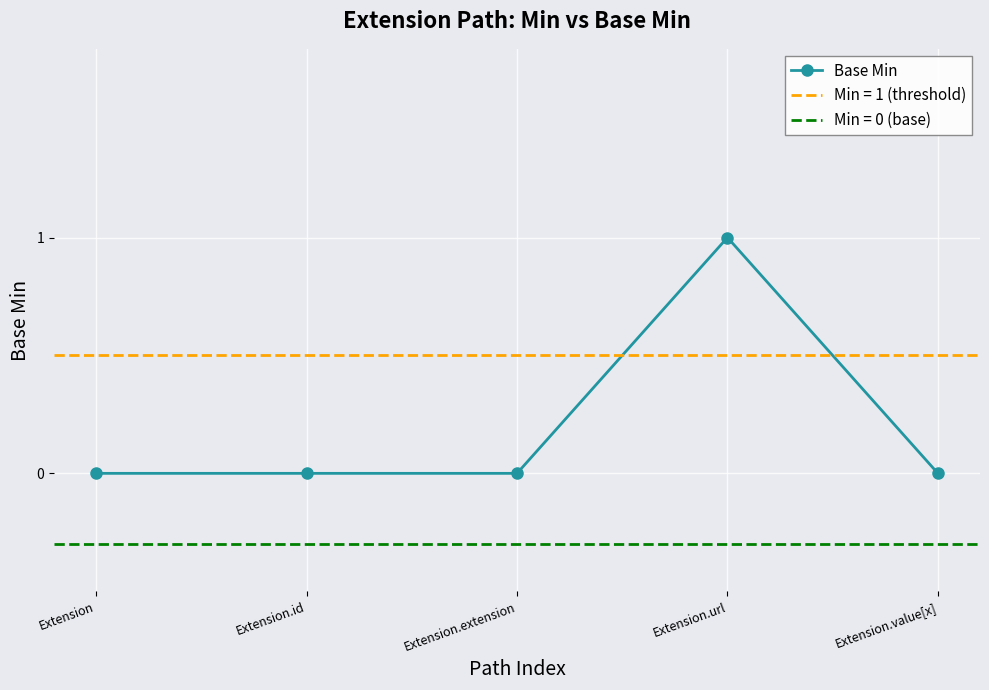

True or false: the data shows 1 at Extension.url.

True